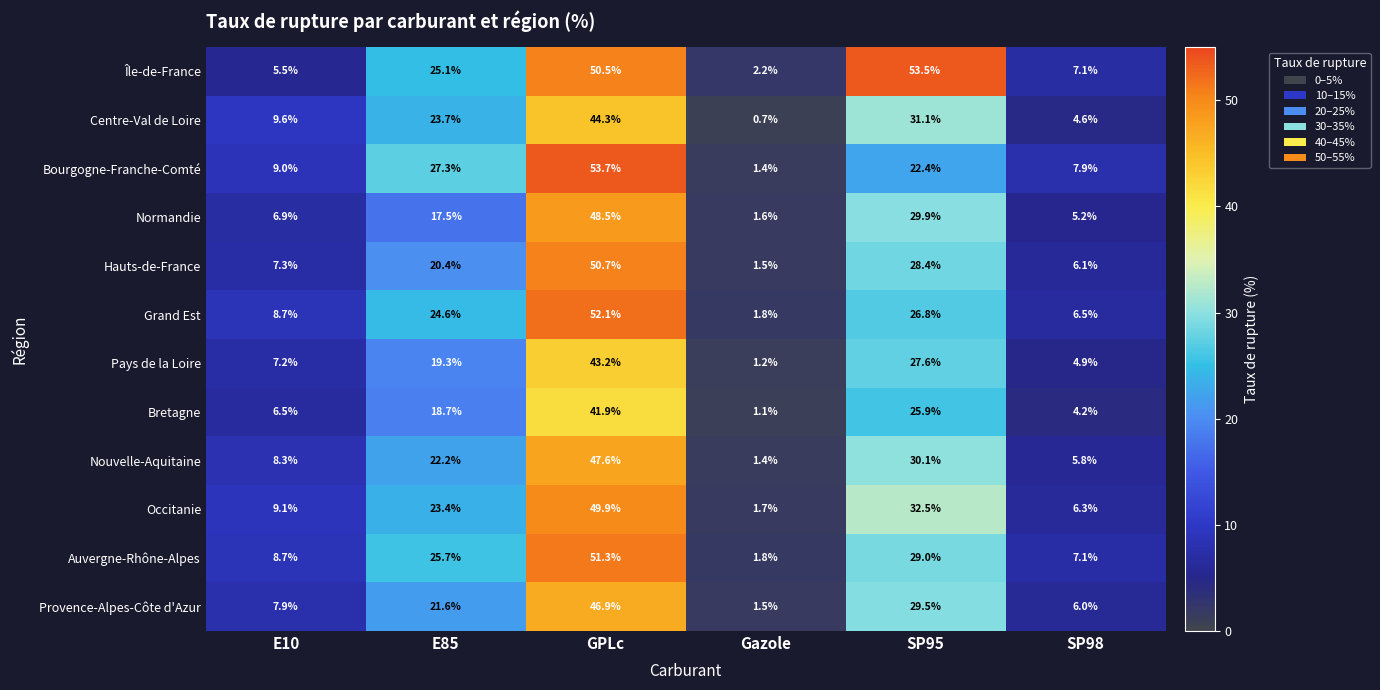

What is the highest value of the Pays de la Loire series?

43.2